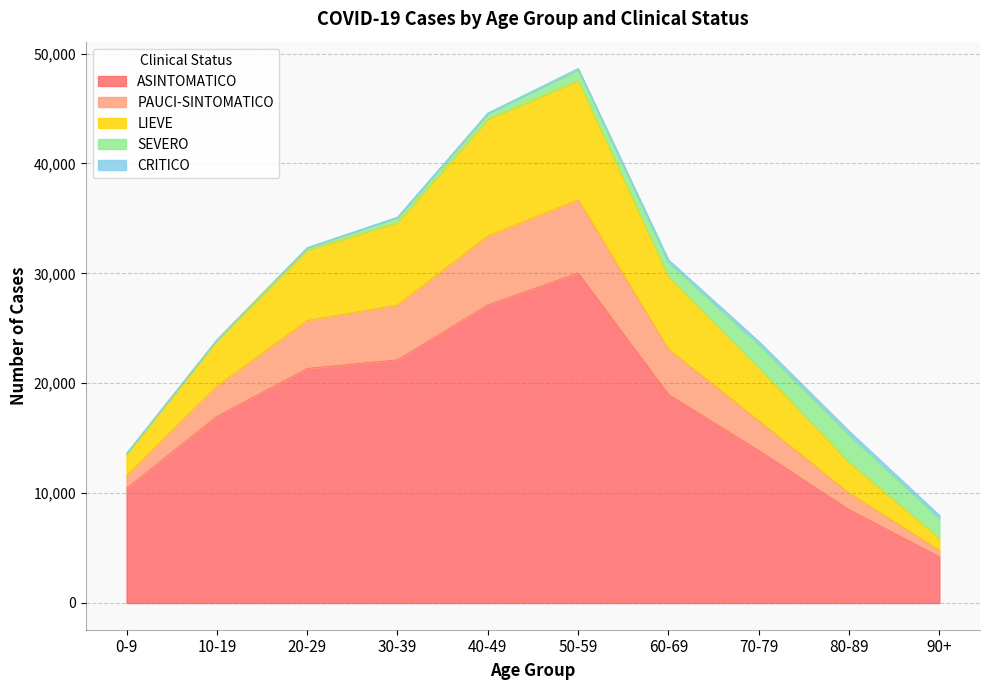

Does the chart display data point markers on the line(s)?

No